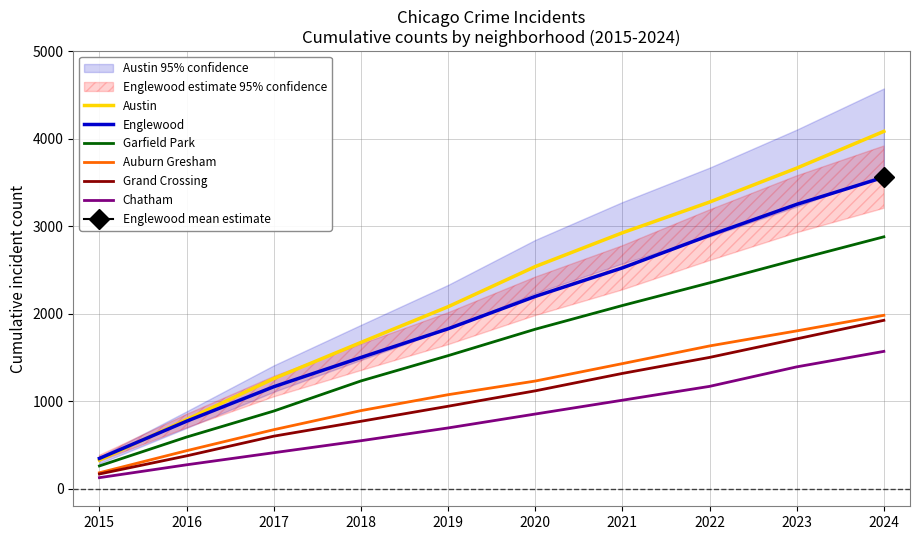

The value of Englewood at 2021 is 2524. True or false?

True